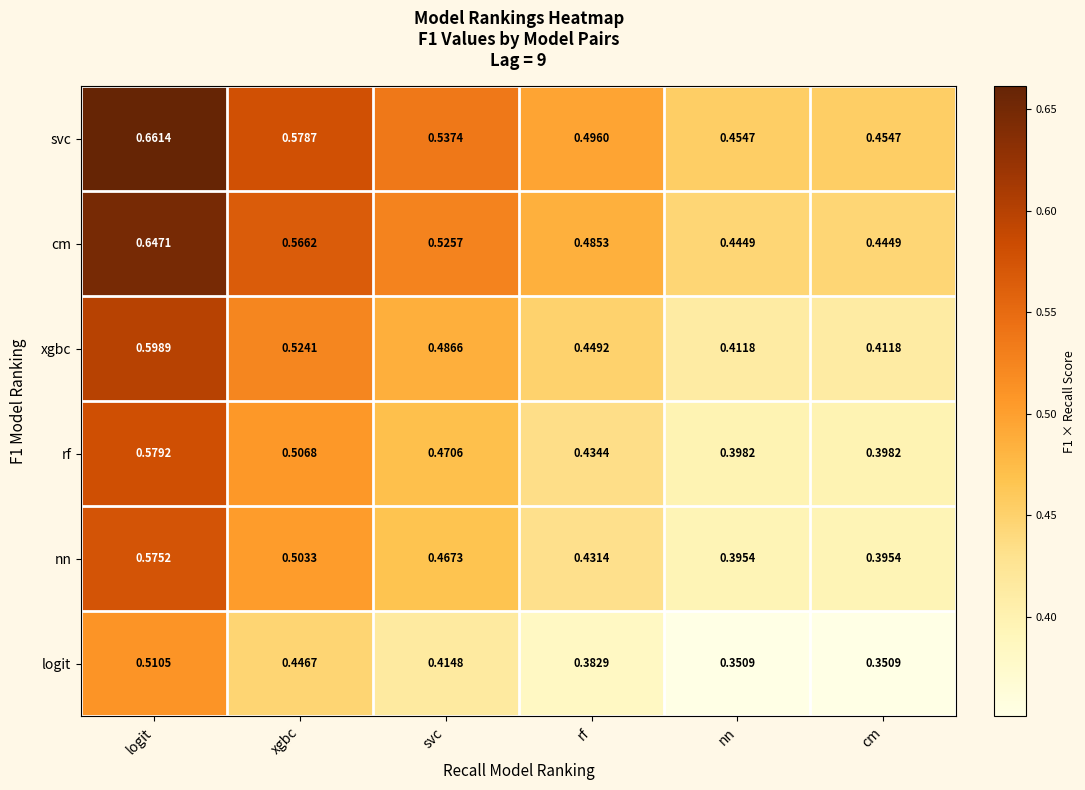

At which label does xgbc reach its peak?

logit